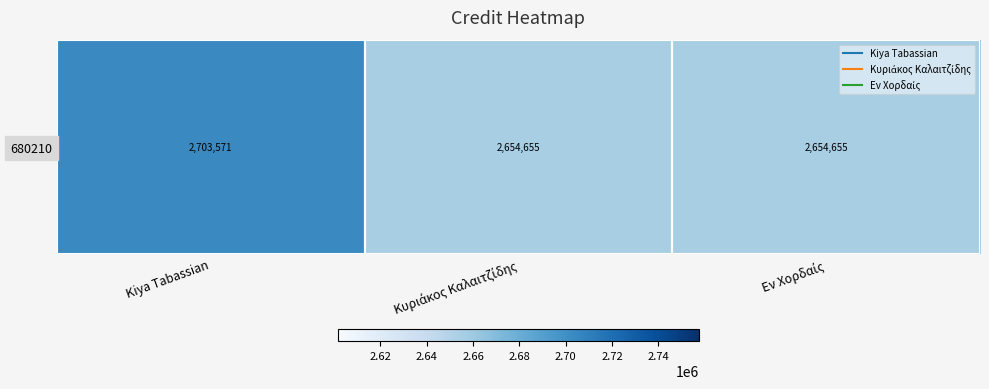

Rank the categories by value from lowest to highest.

Κυριάκος Καλαιτζίδης, Εν Χορδαίς, Kiya Tabassian